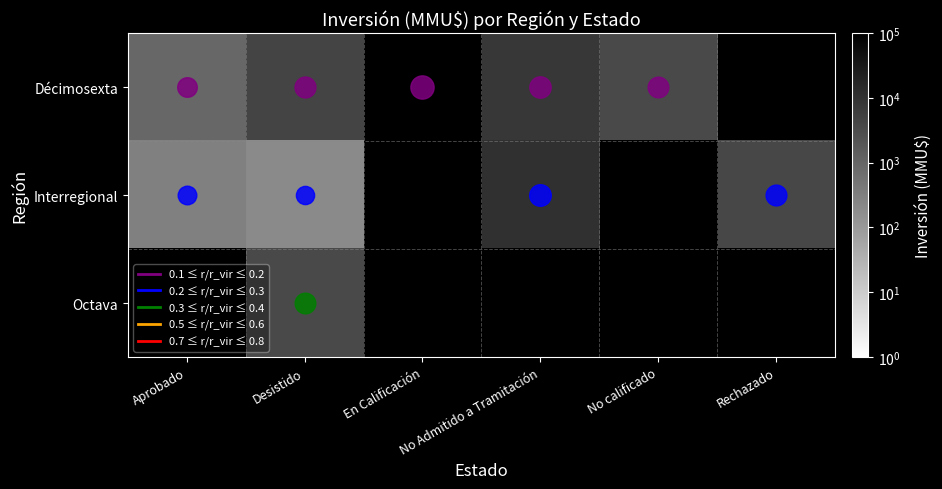

At how many categories does at least one series exceed 44904?

1